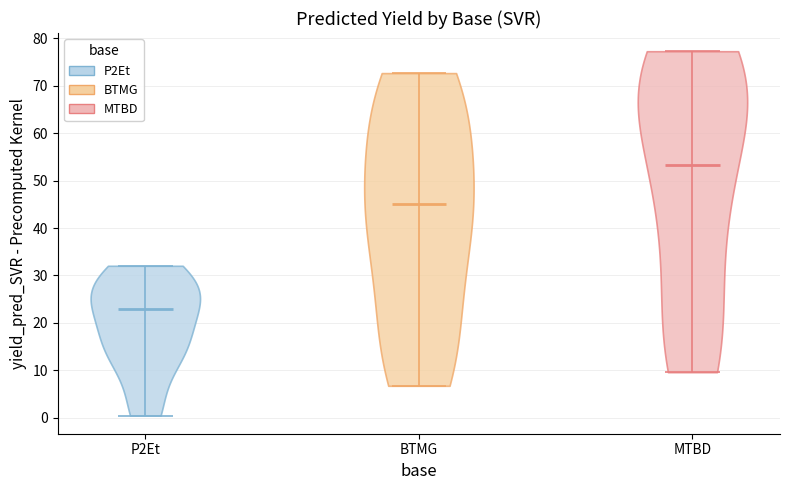

Where does the median line of the violin for BTMG sit on the y-axis? The values are not printed on the chart, so give them approximately, as read against the axis.

45